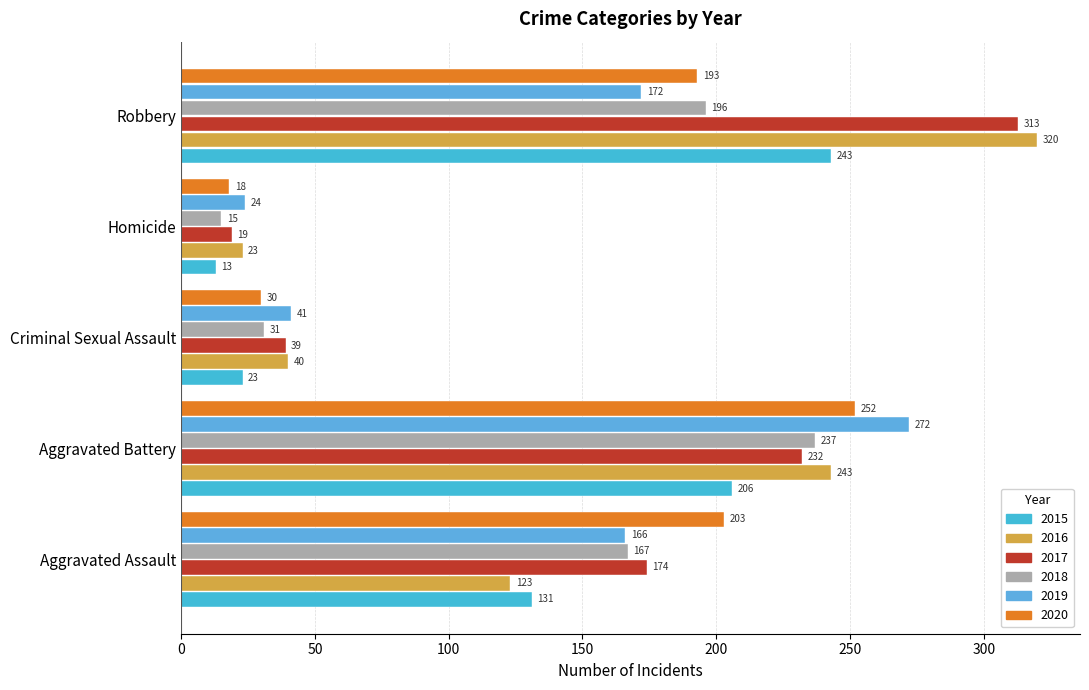

What is the label of the 3rd bar from the left?

Criminal Sexual Assault